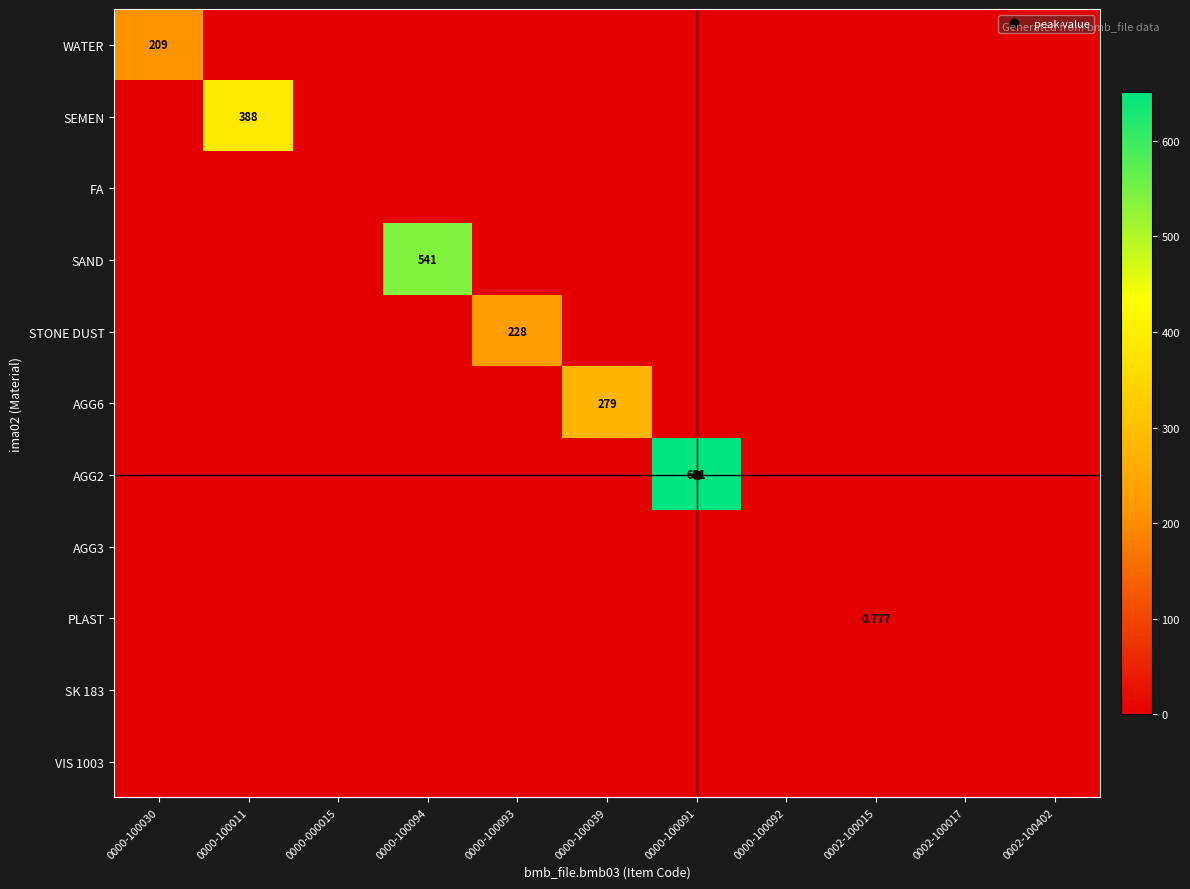

How many distinct data groups are displayed?

11